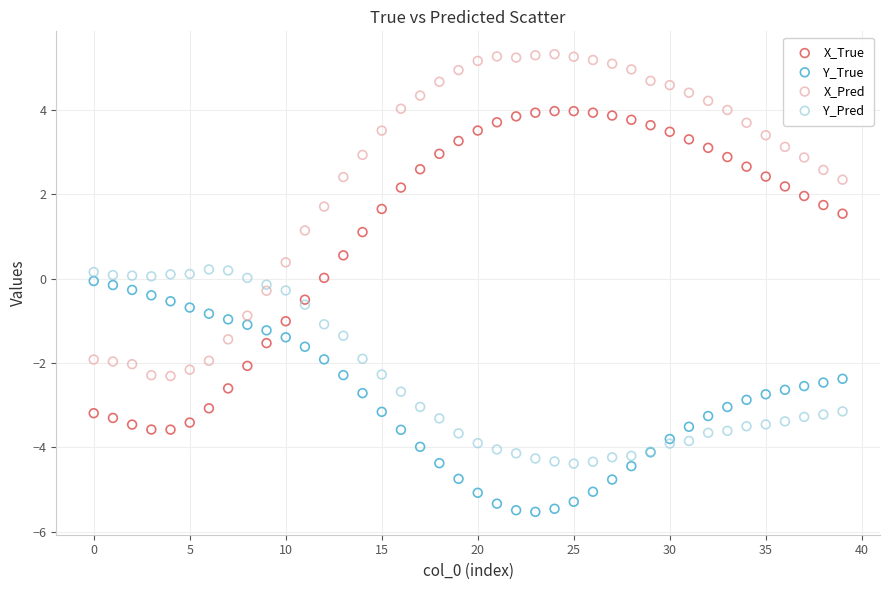

Which series has the widest spread of Y values?

X_Pred